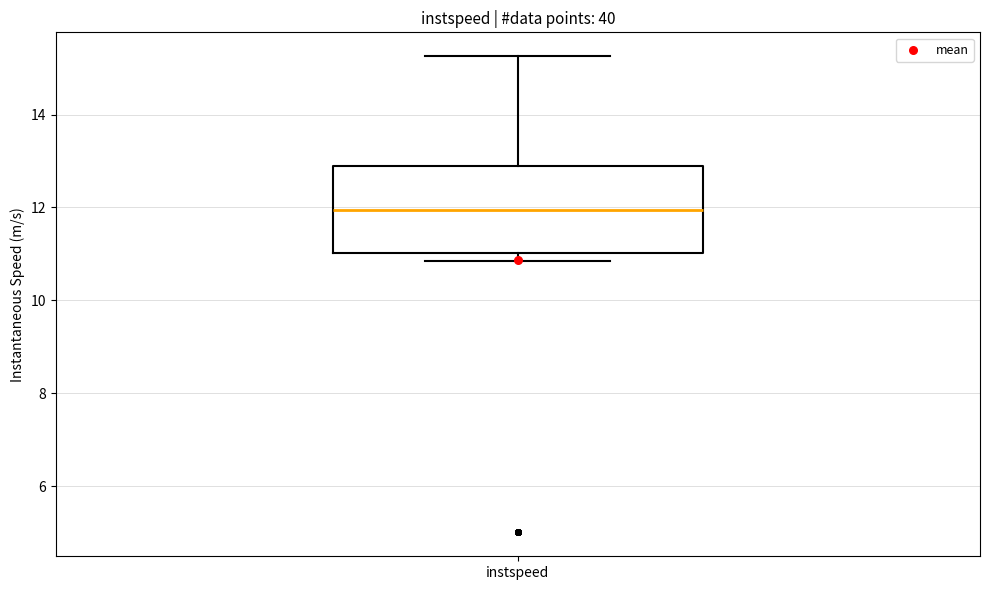

Where does the upper whisker of the box for instspeed end on the y-axis? The values are not printed on the chart, so give them approximately, as read against the axis.

15.2